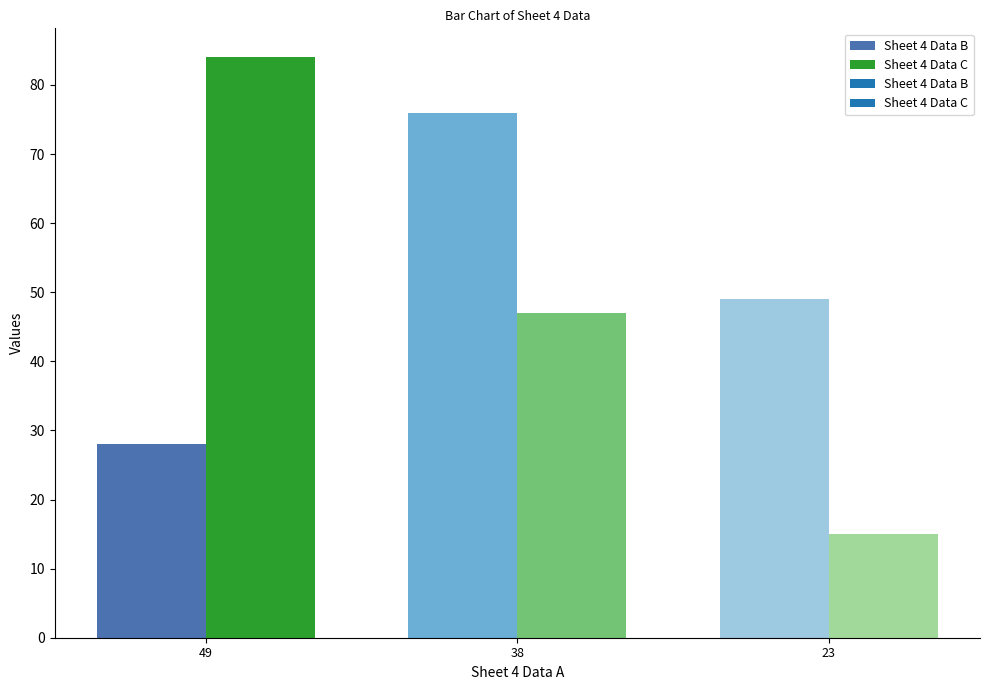

How many distinct data groups are displayed?

2